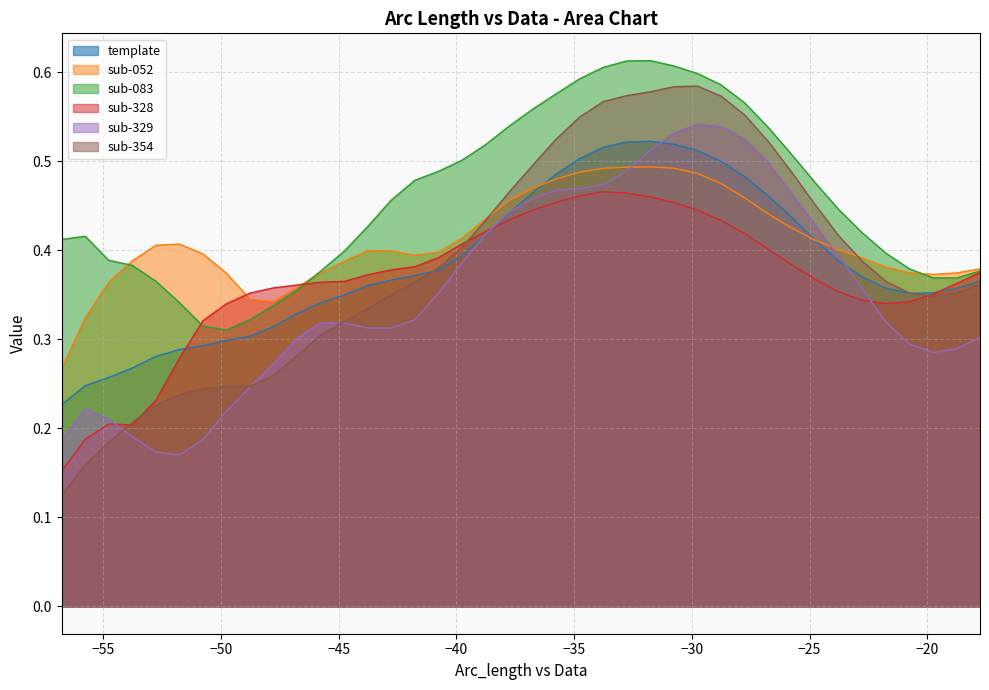

Which series has the largest total across all categories?

sub-083